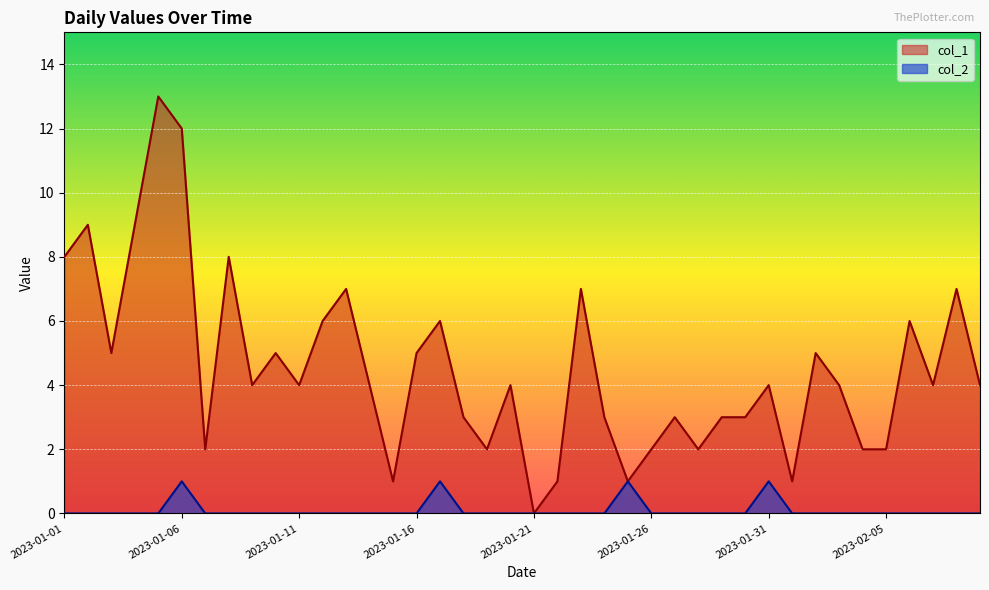

What is the sum of the col_1 values at 2023-02-04 and 2023-01-15?

3